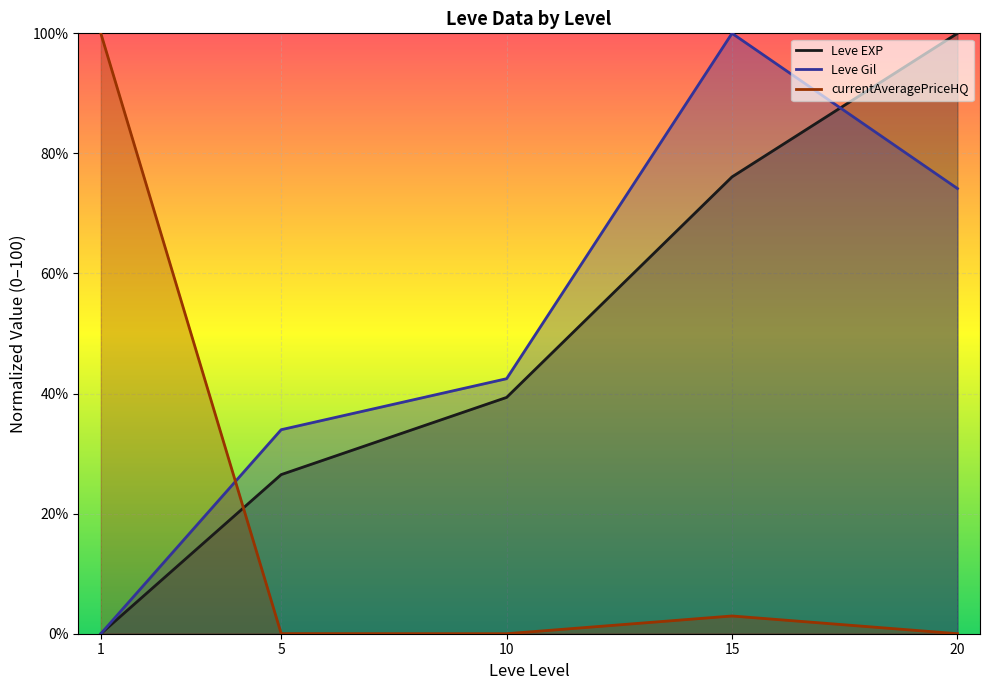

What is the difference between the second highest and second lowest values in the Leve Gil series?

40.2